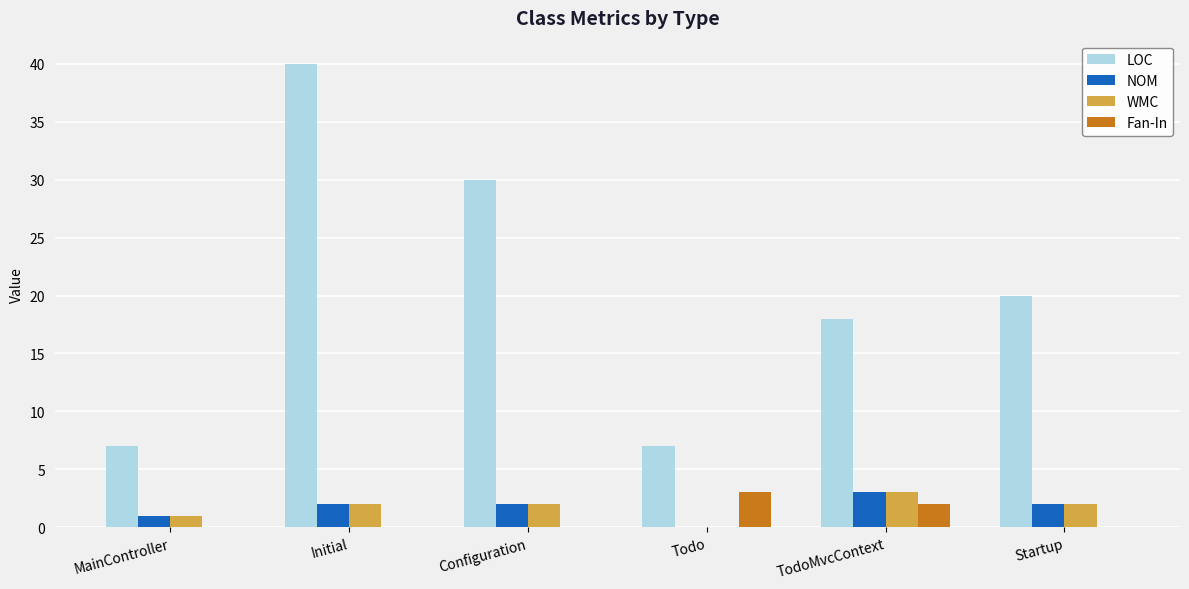

What is the sum of all NOM values?

10